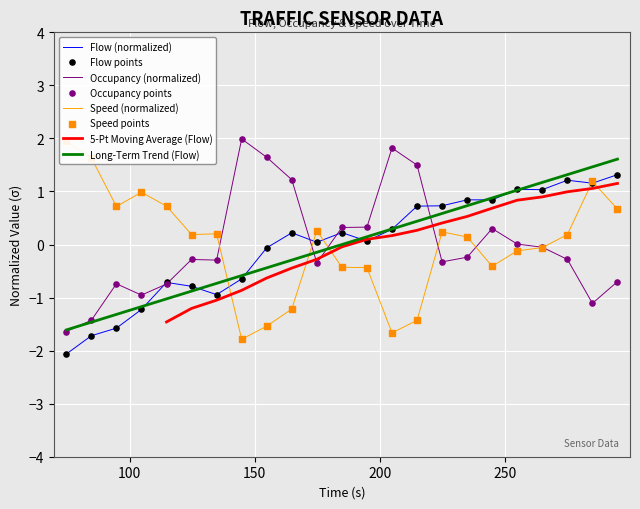

Which series has the largest total across all categories?

flow